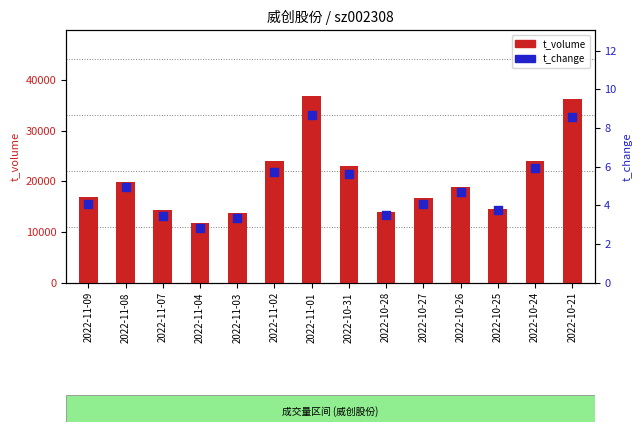

What are all the series names shown in the legend?

t_volume, t_change